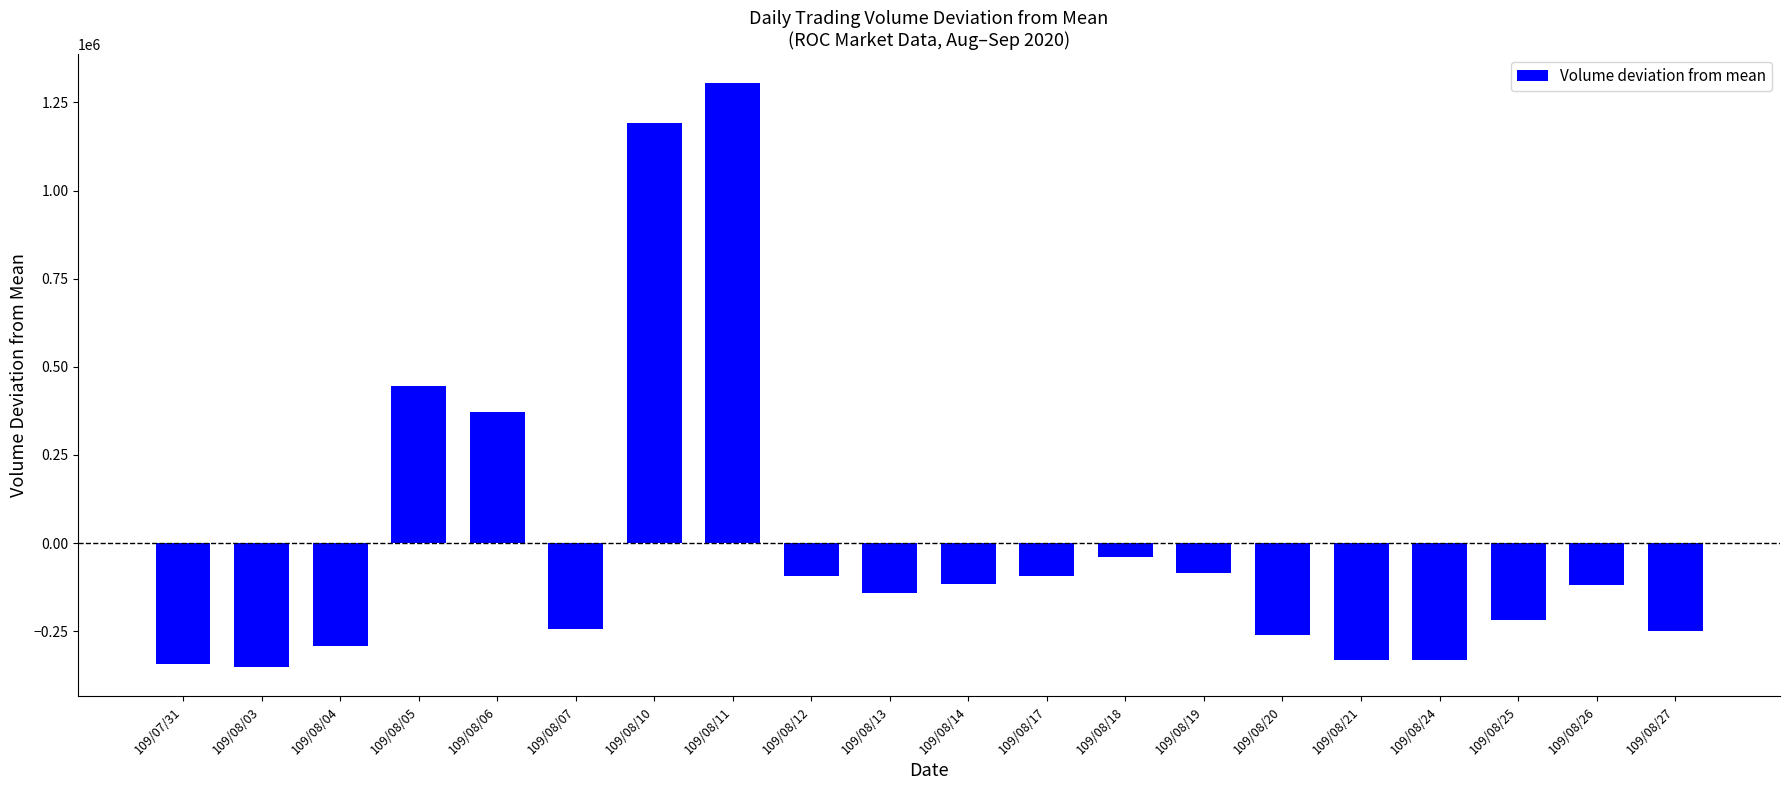

What is the difference between the maximum and minimum values?

1656000